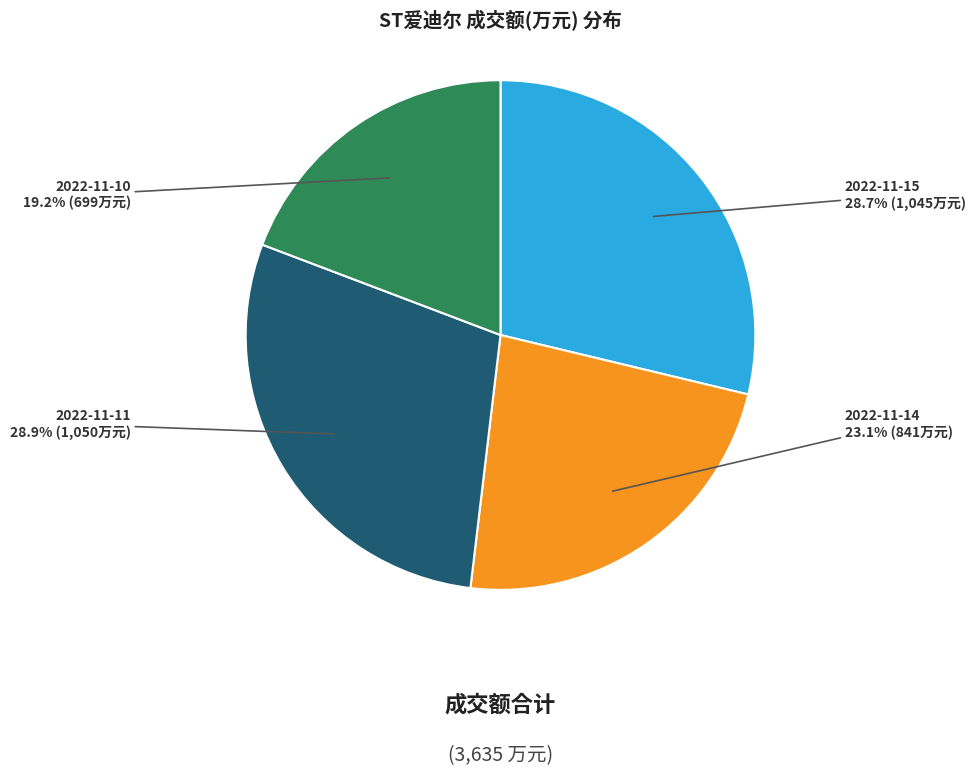

What percentage is NOT represented by 2022-11-11?

71.1%